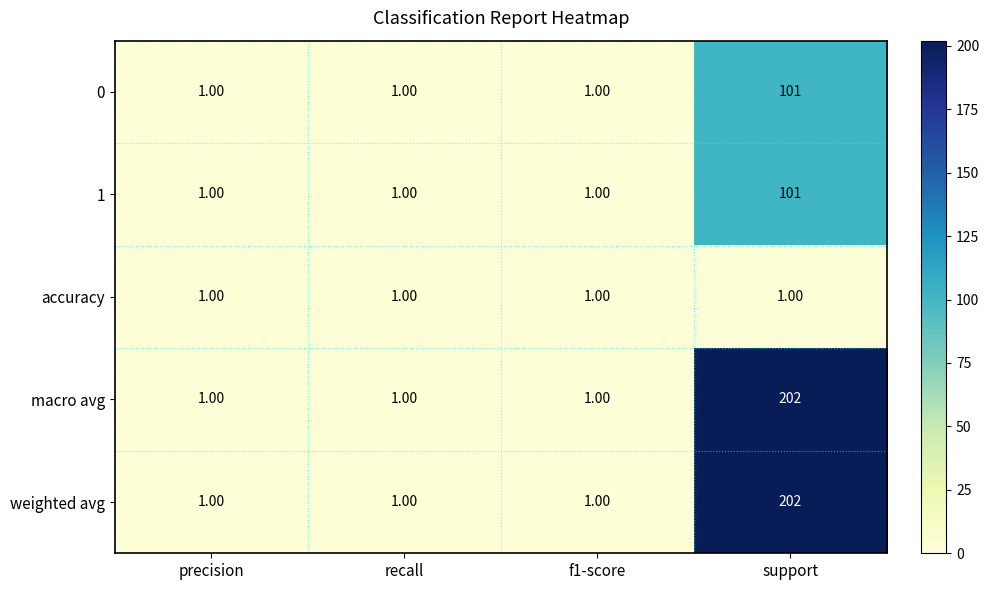

What is the sum of the 0 values at f1-score and support?

102